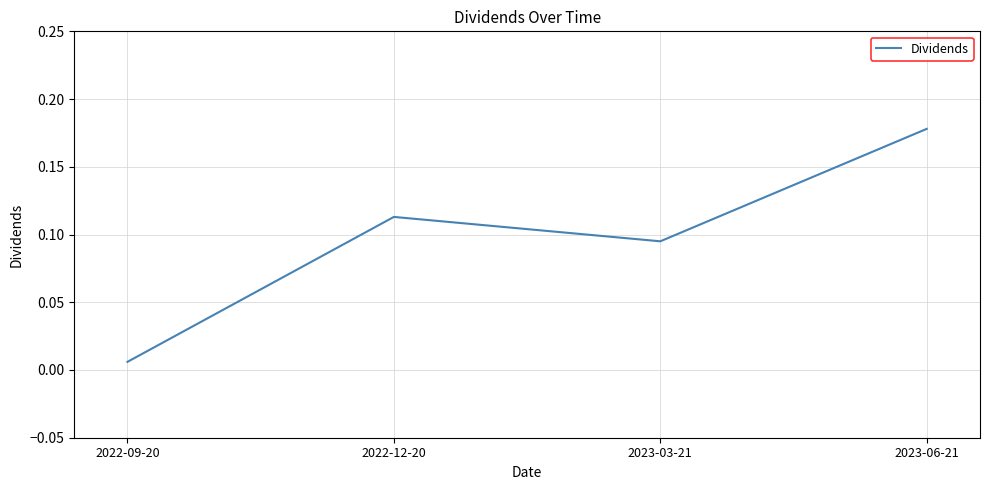

What position from the left is 2023-03-21?

3